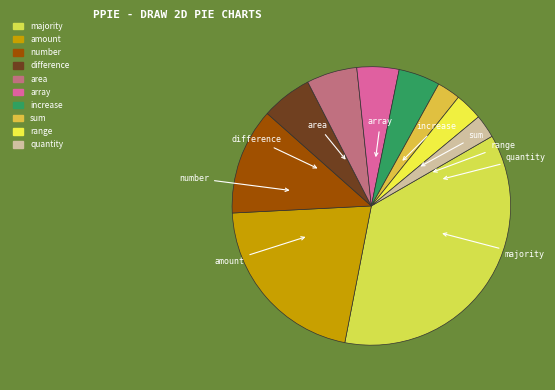

Is it true that majority is 43% of the pie?

False